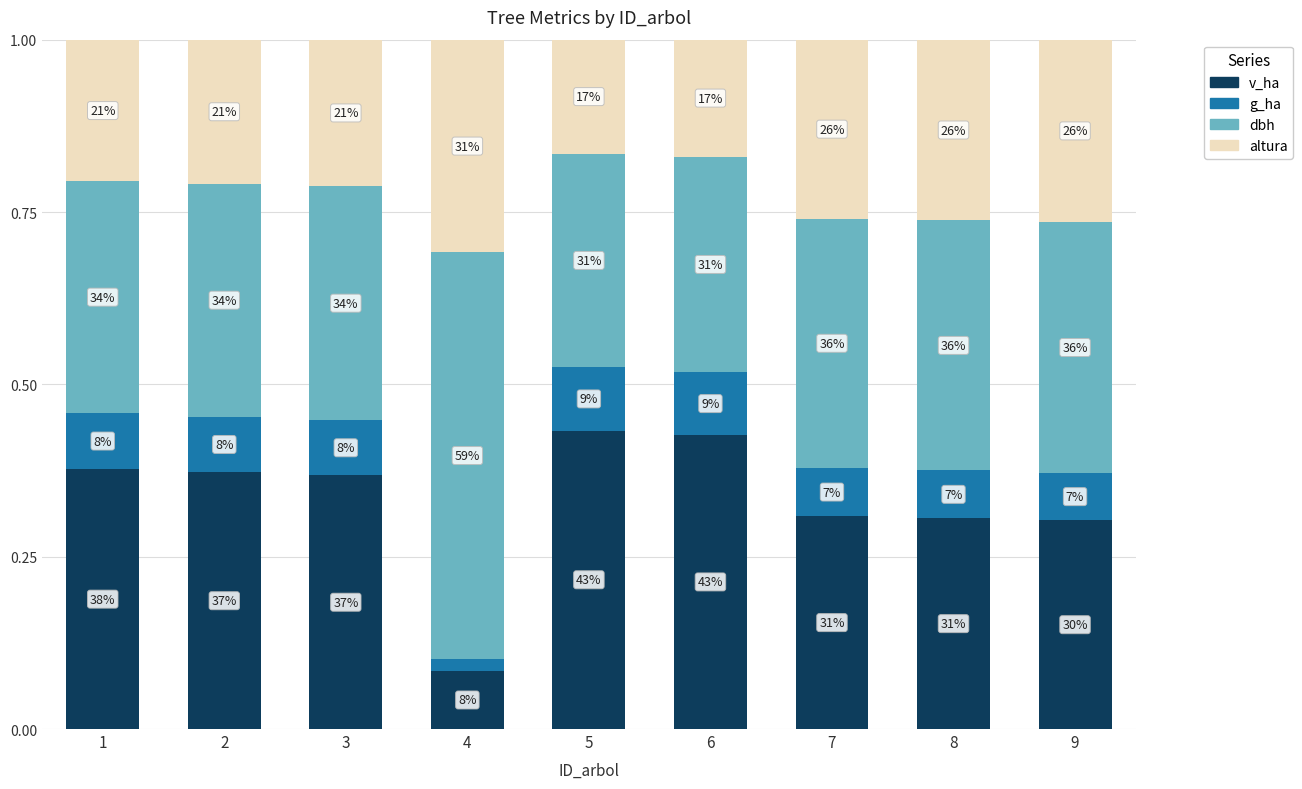

Are the bars grouped side by side (vs. stacked)?

No